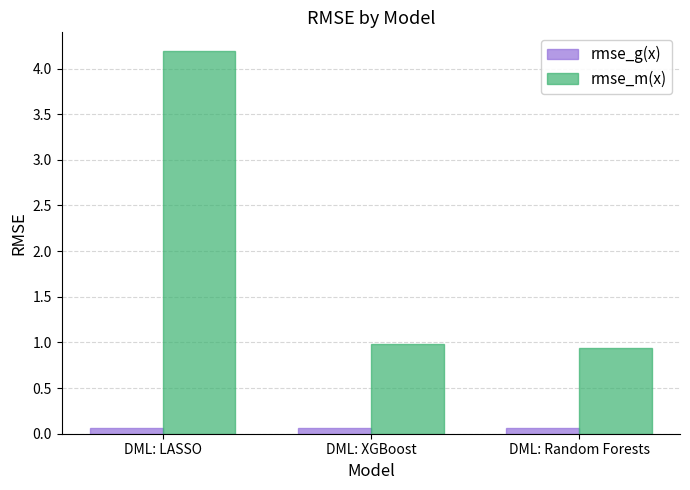

What position from the right is DML: Random Forests?

1